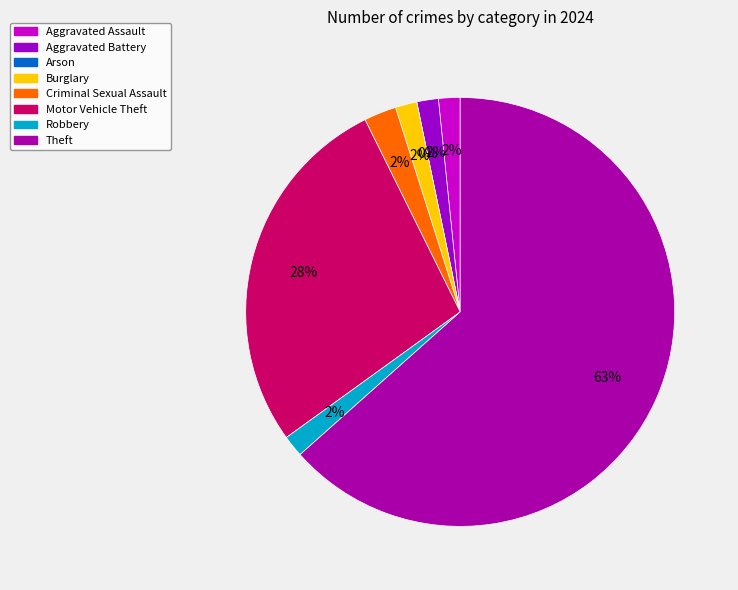

What is the majority slice?

Theft